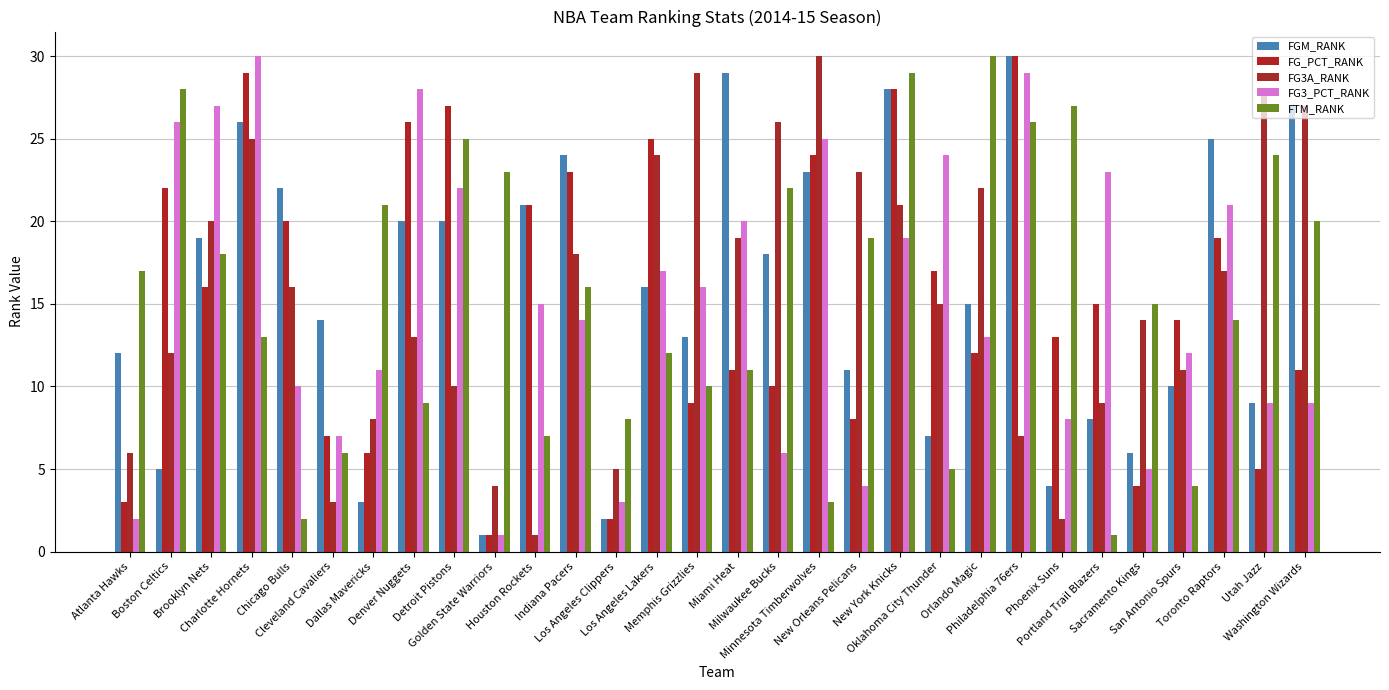

True or false: FG_PCT_RANK has a value of 1 at Golden State Warriors.

True